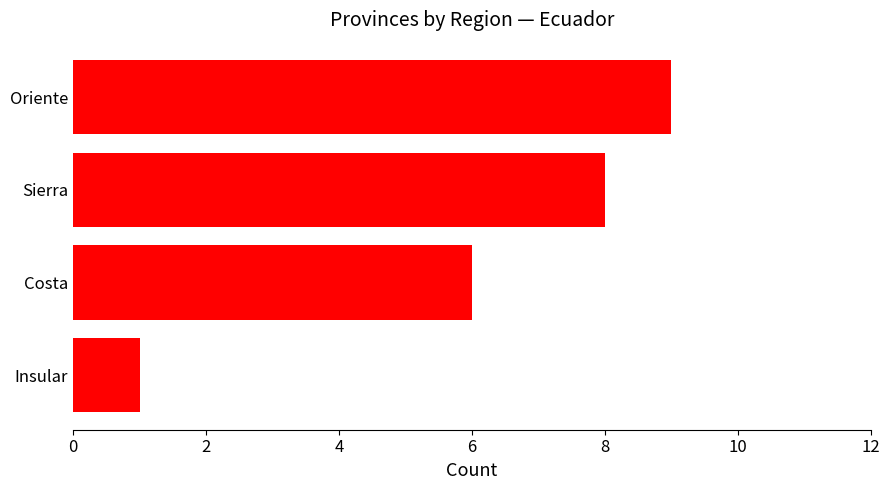

Rank the categories by value from lowest to highest.

Insular, Costa, Sierra, Oriente